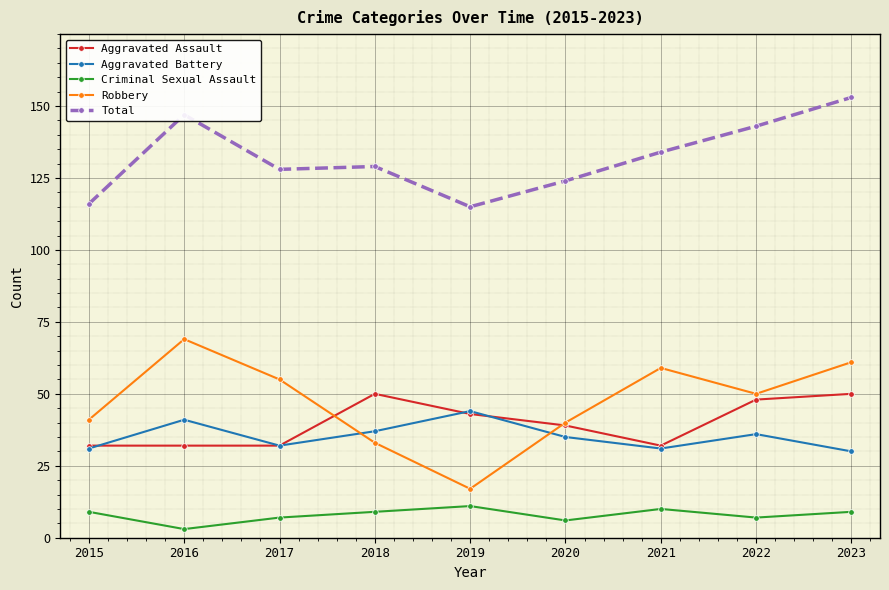

The value of Aggravated Battery at 2021 is 31. True or false?

True